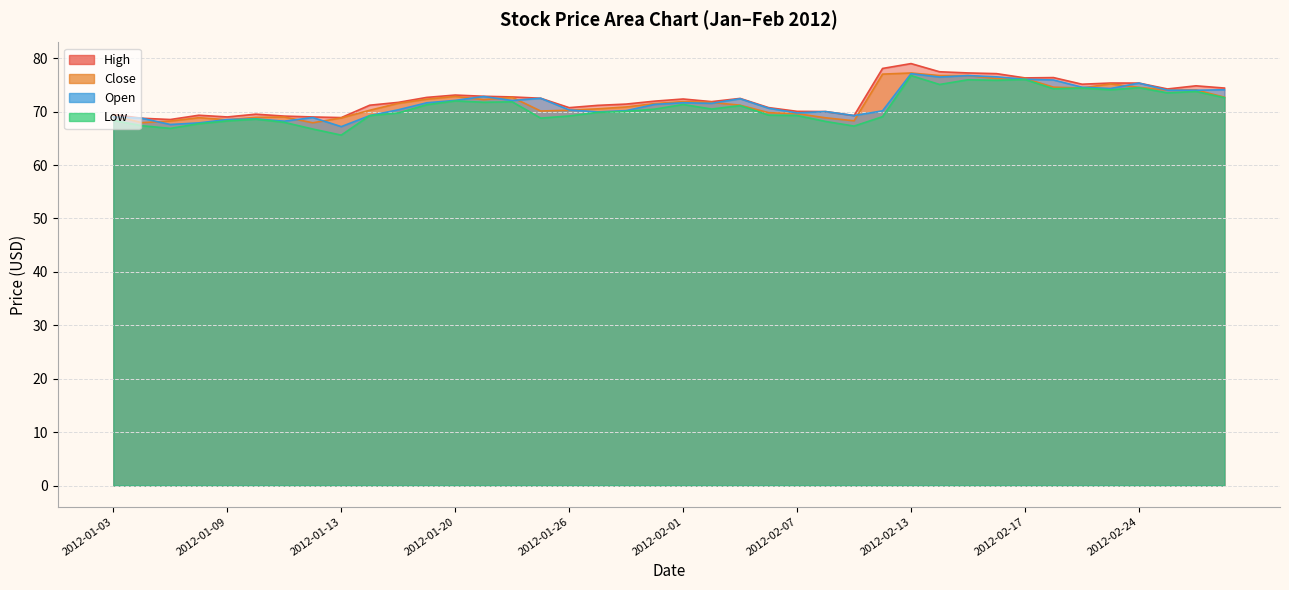

At which category does High reach its first local peak?

2012-01-06